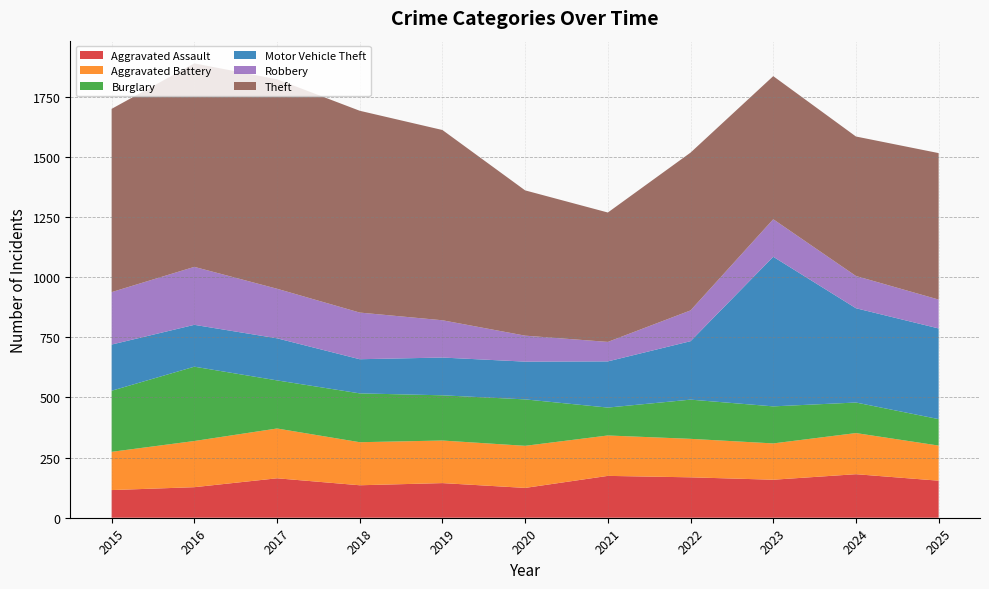

Reading left to right, extract all data points from this chart.

Aggravated Assault: 2015=115	2016=127	2017=164	2018=135	2019=144	2020=124	2021=174	2022=168	2023=158	2024=181	2025=154
Aggravated Battery: 2015=159	2016=192	2017=207	2018=179	2019=177	2020=175	2021=168	2022=160	2023=151	2024=171	2025=146
Burglary: 2015=254	2016=309	2017=200	2018=203	2019=188	2020=193	2021=116	2022=163	2023=154	2024=127	2025=110
Motor Vehicle Theft: 2015=192	2016=174	2017=175	2018=142	2019=157	2020=157	2021=192	2022=243	2023=622	2024=392	2025=377
Robbery: 2015=218	2016=241	2017=206	2018=194	2019=155	2020=108	2021=81	2022=128	2023=156	2024=134	2025=120
Theft: 2015=762	2016=846	2017=871	2018=839	2019=791	2020=604	2021=538	2022=656	2023=595	2024=580	2025=609